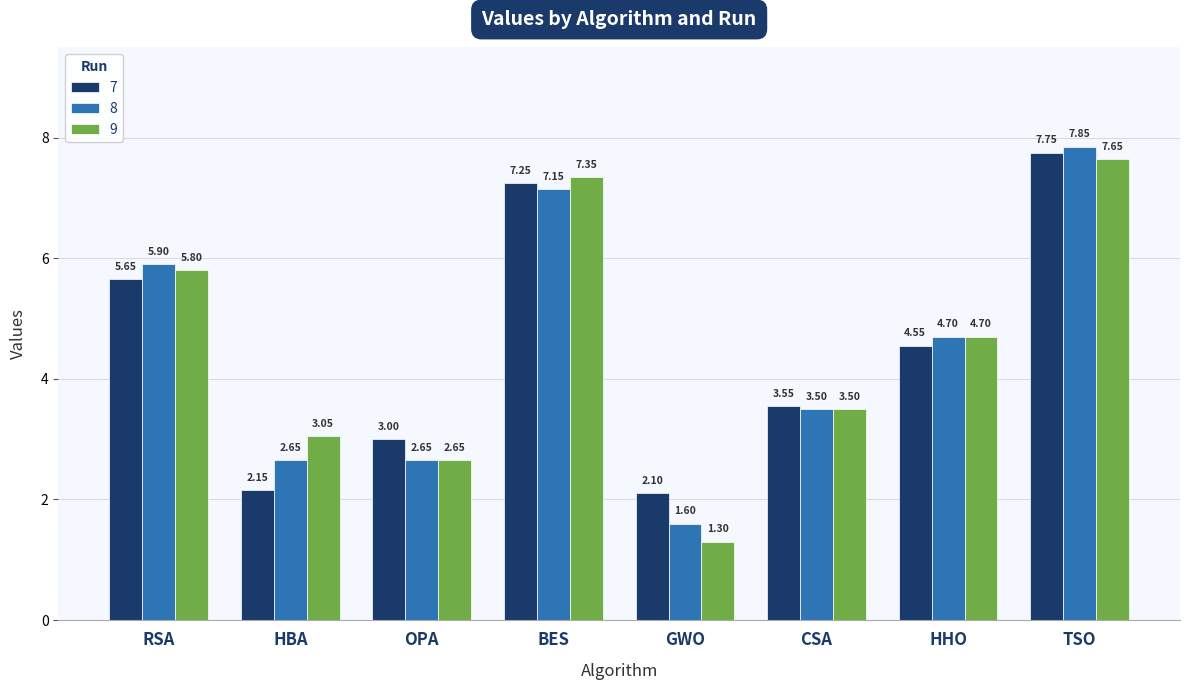

Between HBA and CSA, which series saw the biggest shift?

7